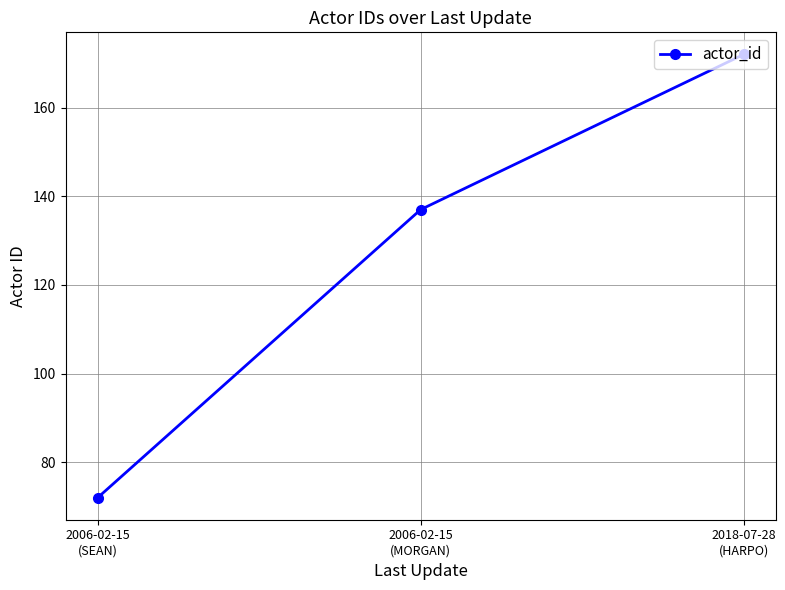

The chart shows a value of 73 at 2018-07-28
(HARPO). True or false?

False